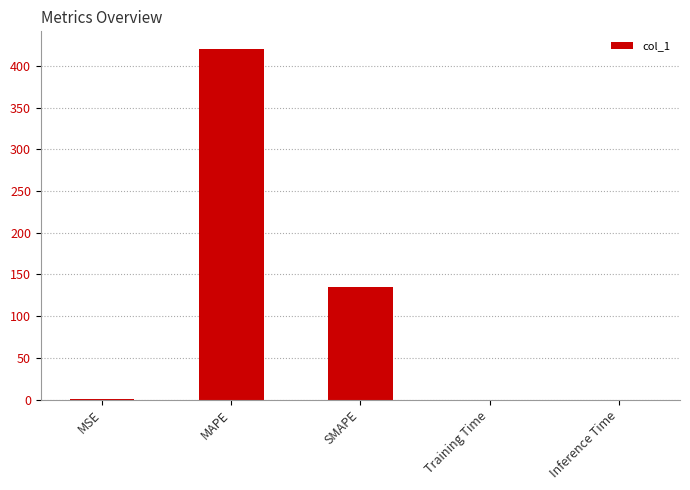

What is the sum of all values?

556.5